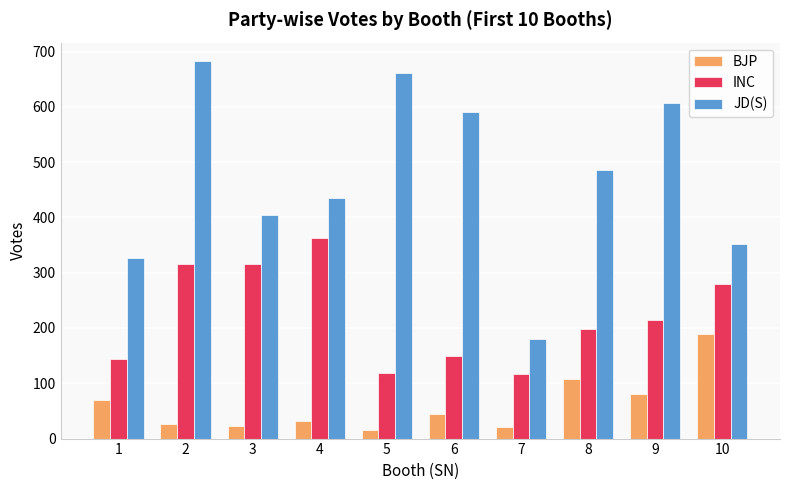

At 10, list the series in order from largest to smallest.

JD(S), INC, BJP